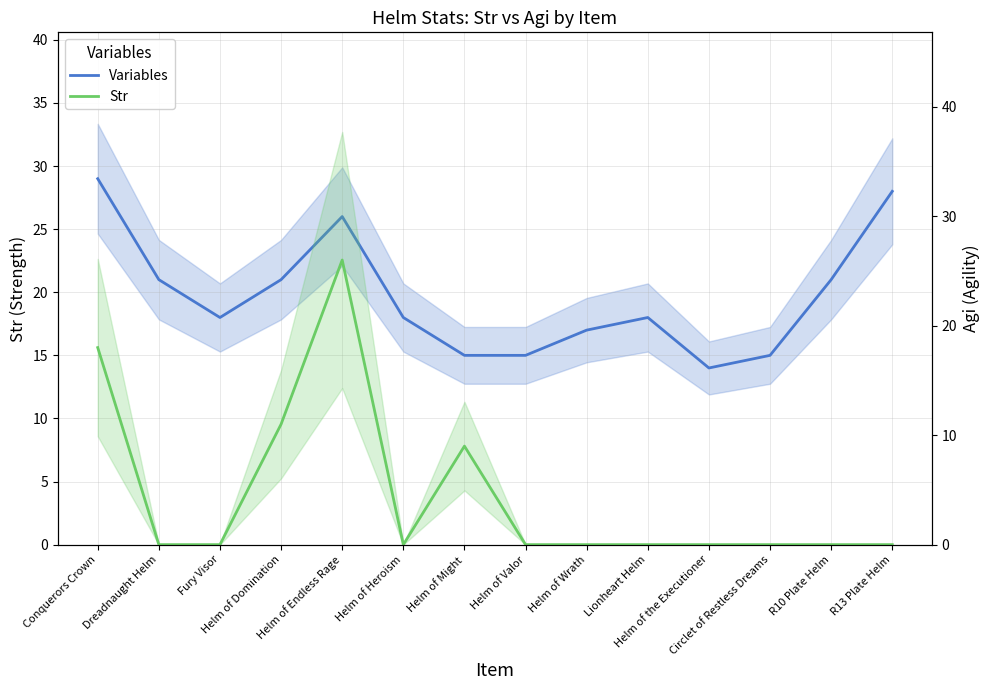

Reading left to right, list all the values displayed in this chart.

Str: 29	21	18	21	26	18	15	15	17	18	14	15	21	28
Agi: 18	0	0	11	26	0	9	0	0	0	0	0	0	0